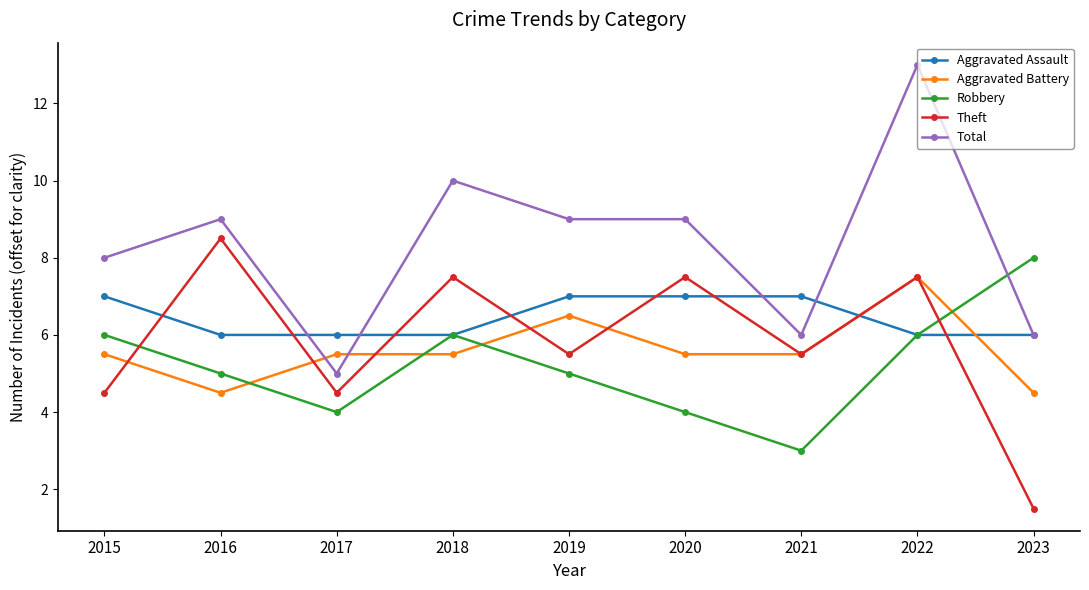

Which category has the lowest value across all series?

2023